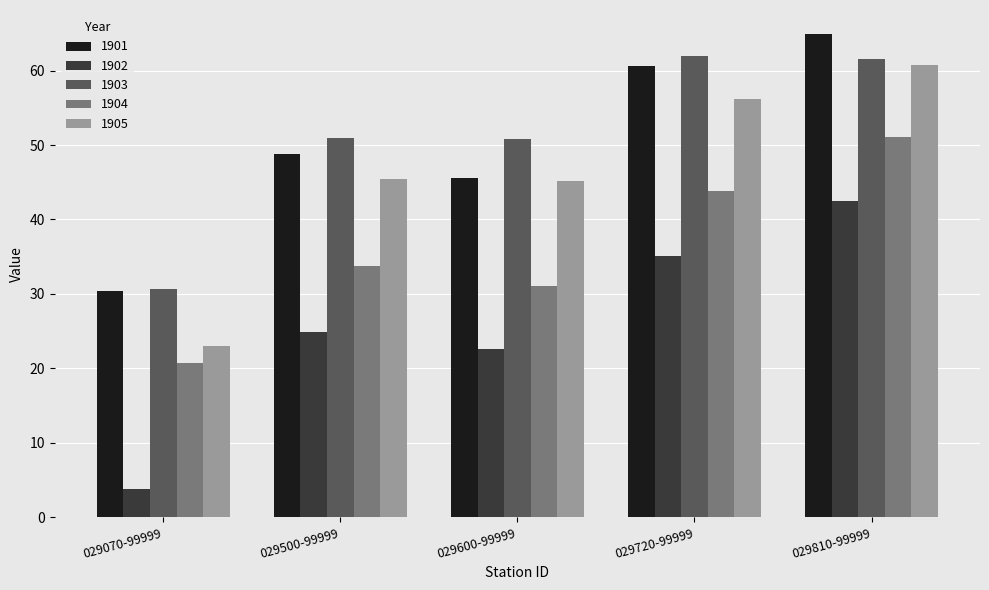

Is it true that 1902 equals 24.9 at 029500-99999?

True